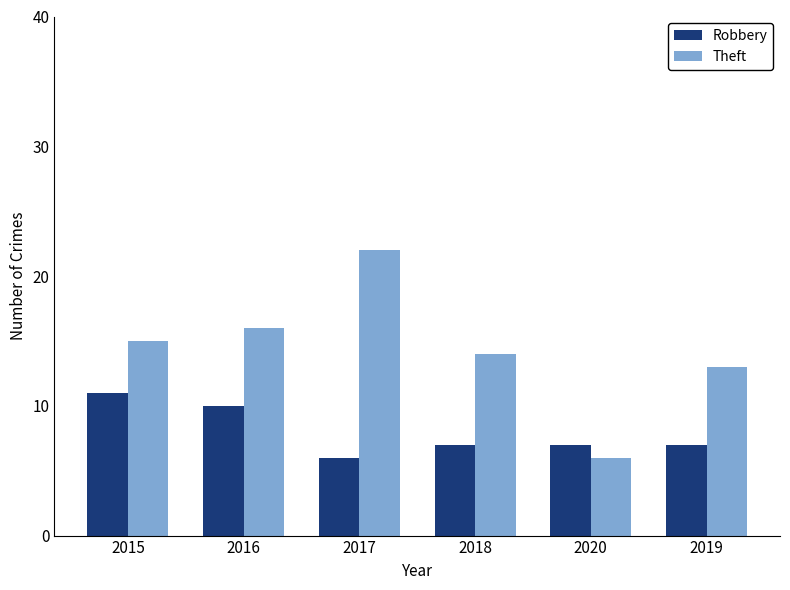

Read the Robbery value at 2017.

6